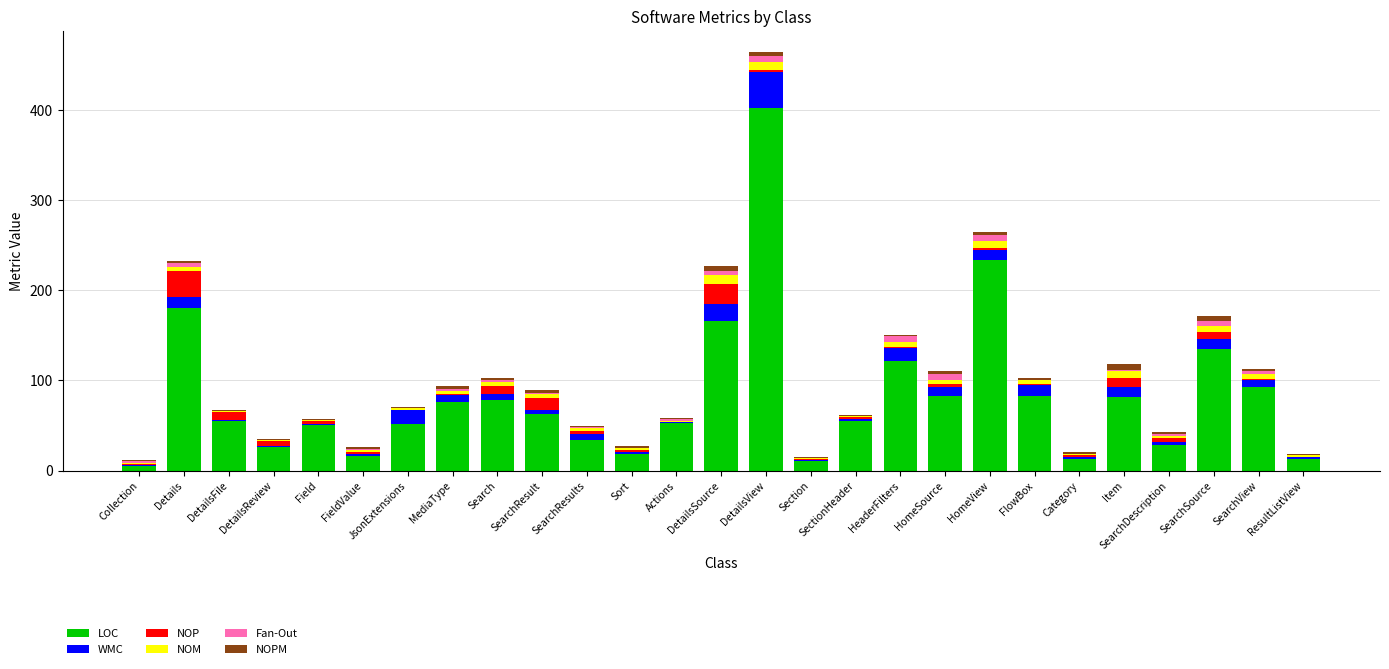

At which category is the sum across all series the highest?

DetailsView